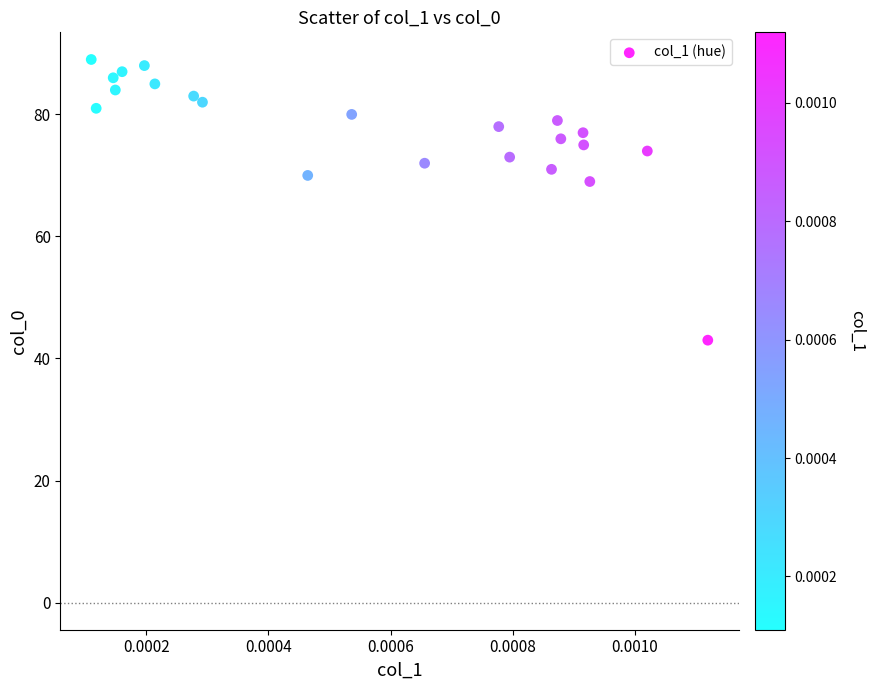

What is the range of Y values (max minus min)?

46